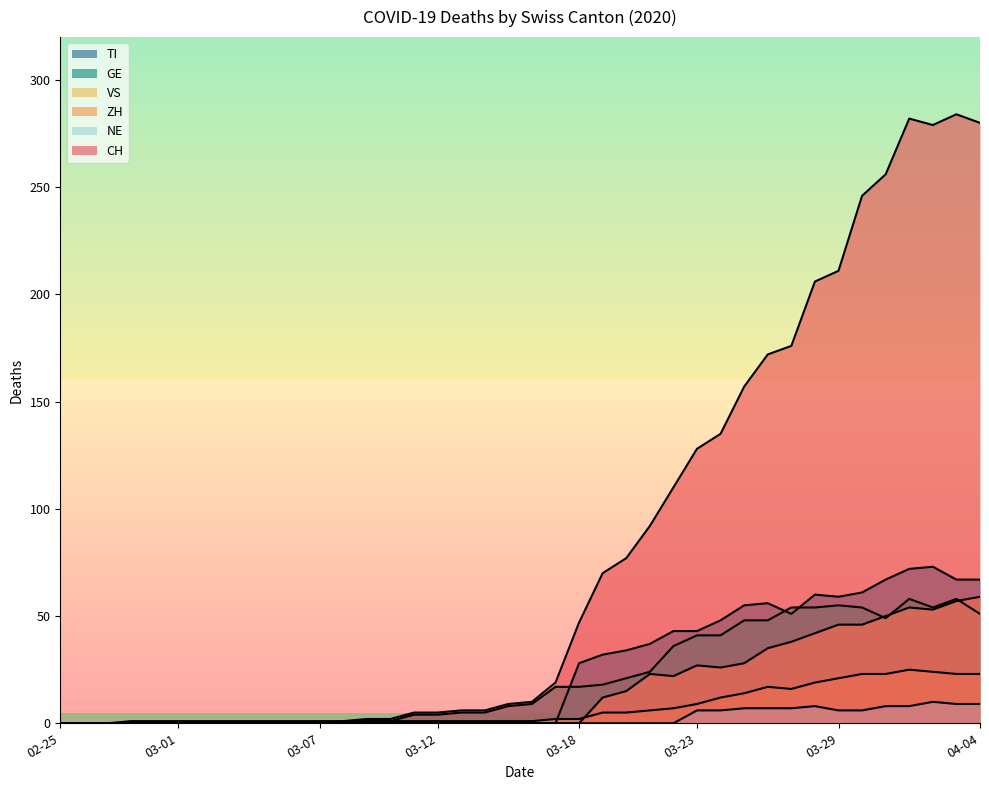

What is the label of the 27th point from the right?

2020-03-09